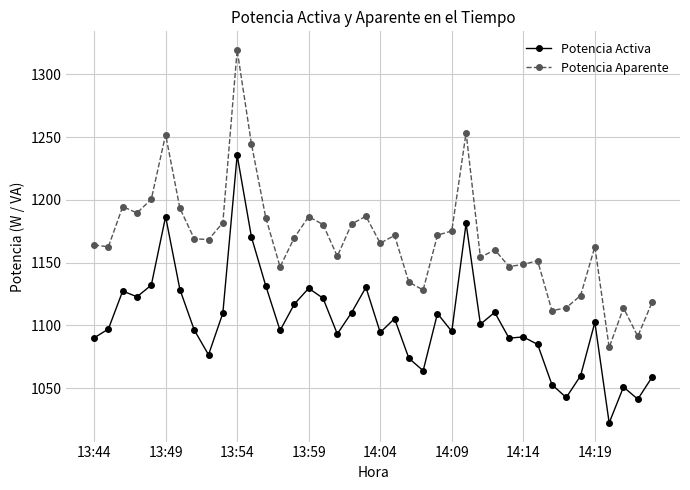

Which series has the largest total across all categories?

Potencia Aparente